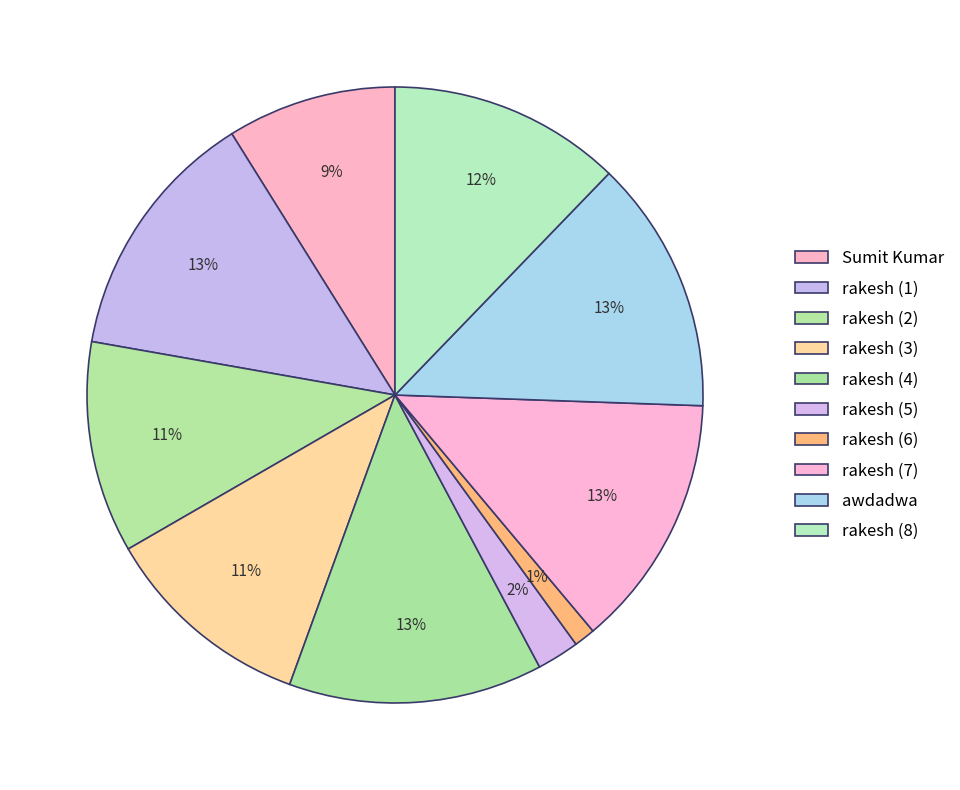

How many segments does this pie chart have?

10